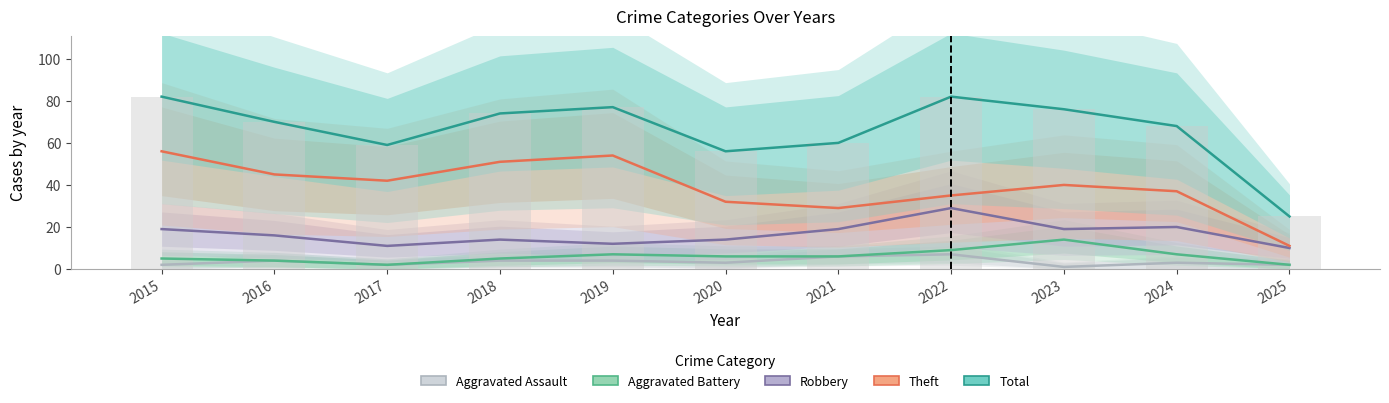

What is the value of the Robbery bar at the 9th from the left?

19